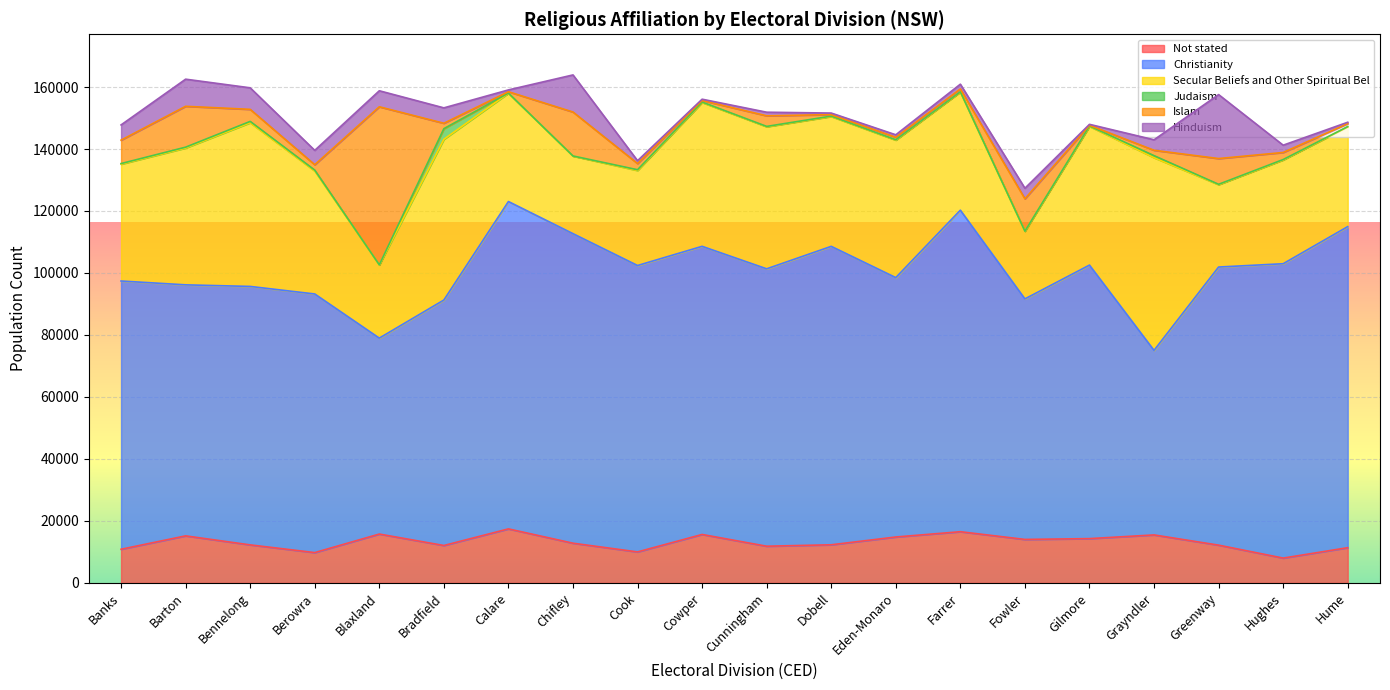

Reading left to right, extract all data points from this chart.

Not stated: 10866	15182	12276	9789	15769	12081	17436	12817	10005	15637	11847	12309	14819	16527	14035	14298	15487	12191	8015	11372
Christianity: 86543	80992	83384	83438	63216	79193	105615	99866	92404	92961	89494	96281	83688	103730	77608	88246	59544	89727	94971	103584
Secular Beliefs and Other Spiritual Bel: 37707	44153	52814	39672	23610	51860	34939	25037	30663	46415	45849	41897	44356	38148	21823	44754	62172	26583	33482	32169
Judaism: 184	266	427	286	35	3428	49	37	237	131	99	125	112	49	24	118	652	111	133	103
Islam: 7557	13184	3893	1744	50995	1741	440	14172	1998	503	3421	487	806	922	10444	241	1731	8306	2278	932
Hinduism: 4916	8752	6947	4629	5165	4971	586	11971	919	423	1161	497	806	1539	3412	302	3390	20641	2354	473